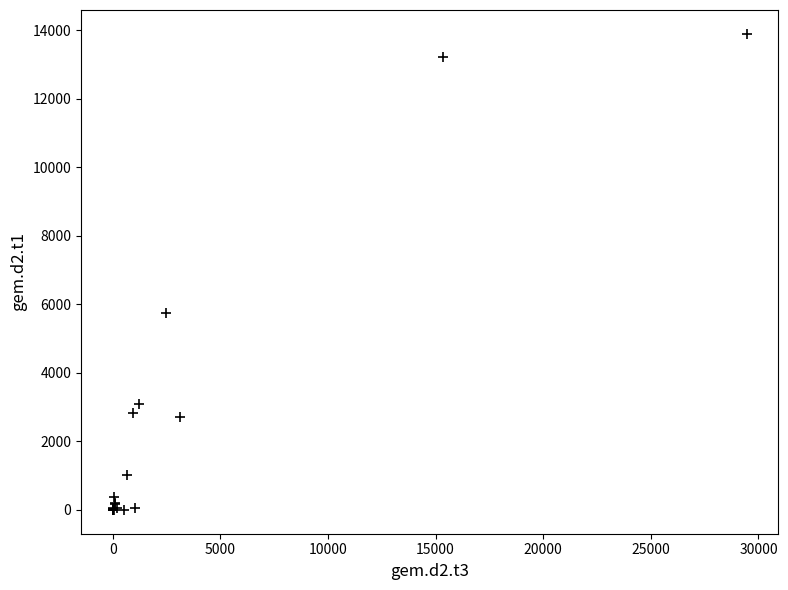

What Y value in the scatter plot is closest to 6948?

5743